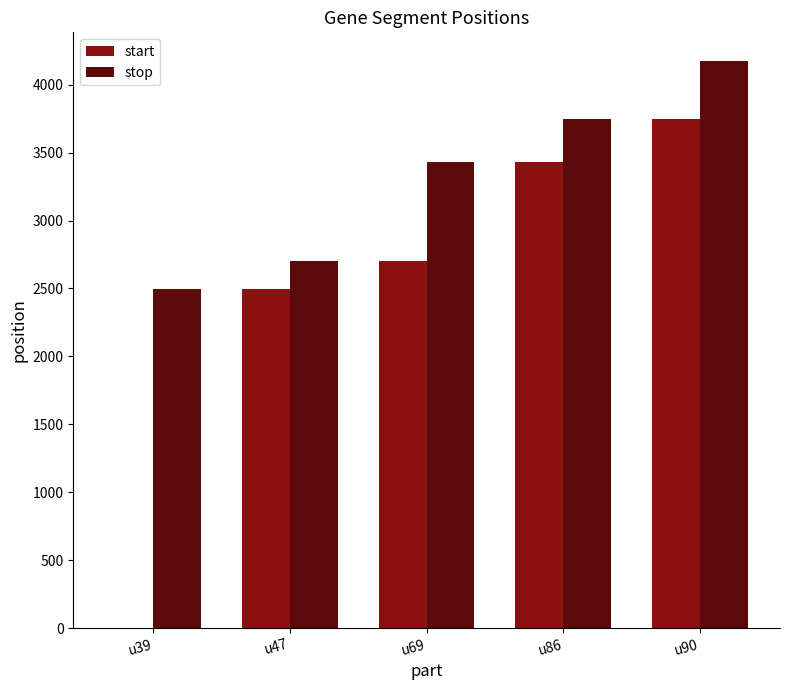

What are all the series names shown in the legend?

start, stop